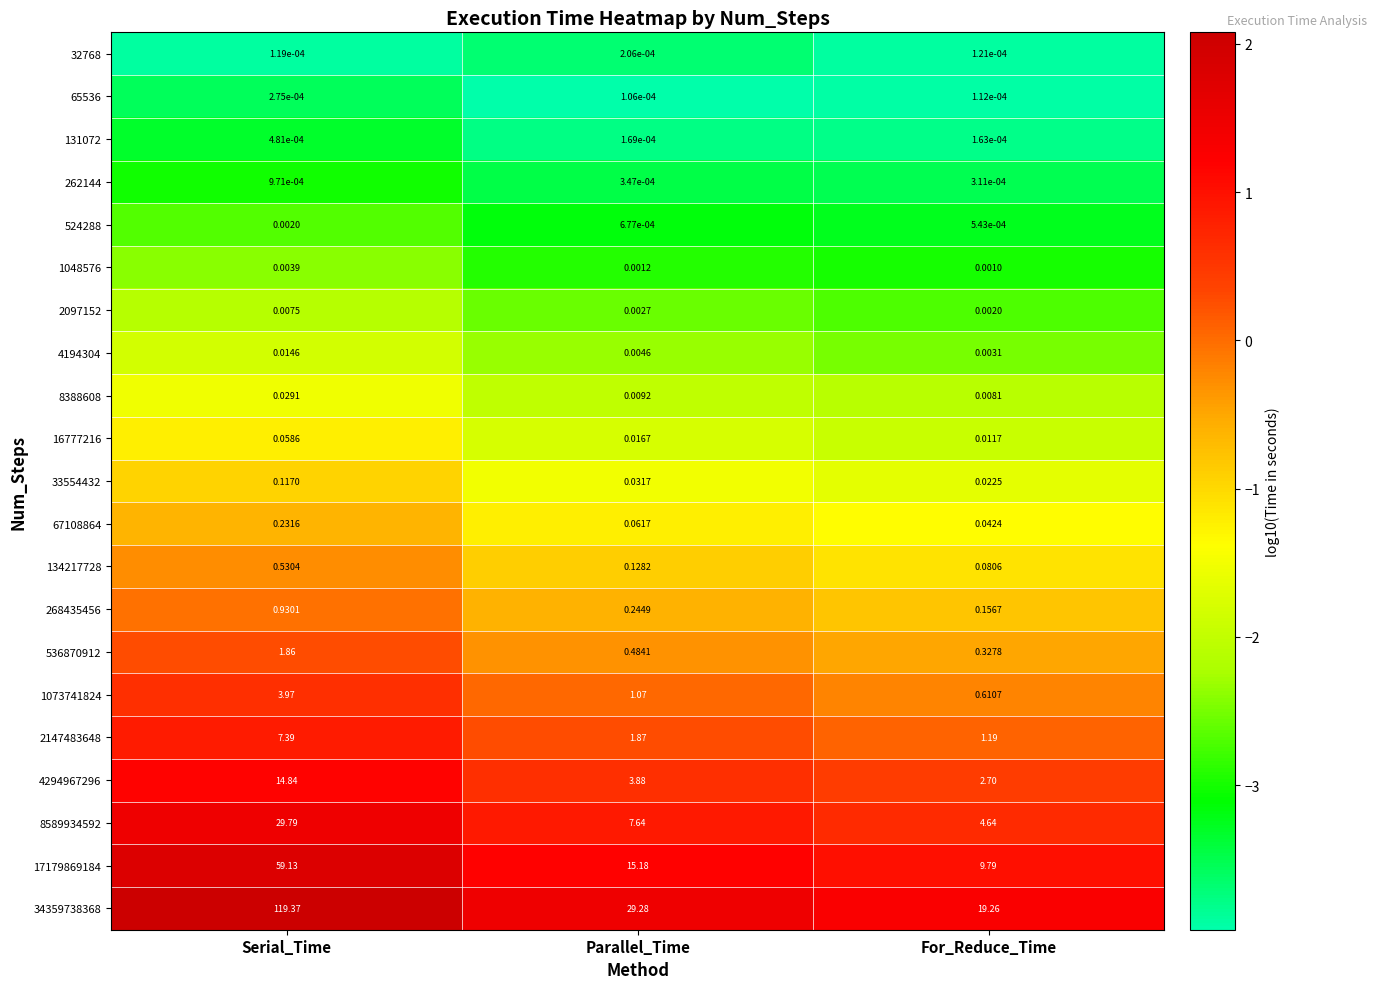

Rank the categories by 1073741824 value from highest to lowest.

Serial_Time, Parallel_Time, For_Reduce_Time